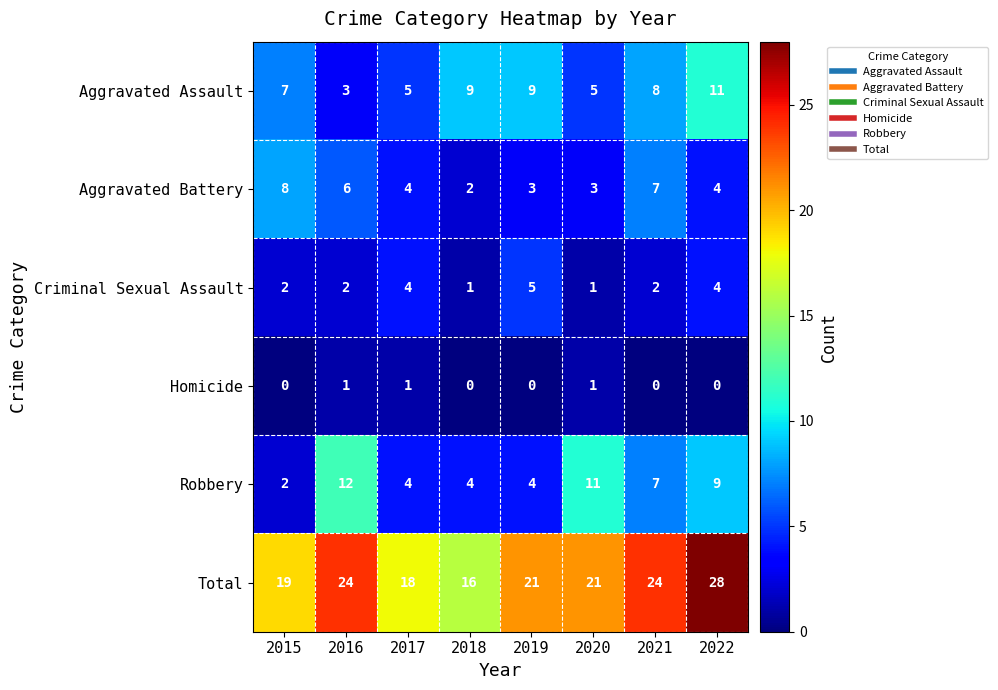

What is the average value of the Aggravated Battery series?

5